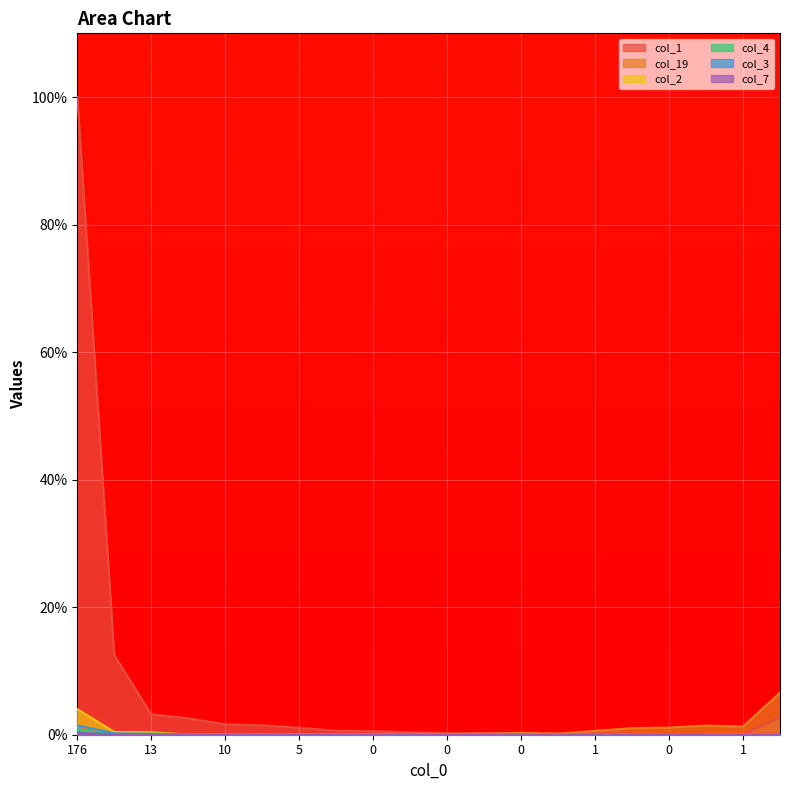

Which label corresponds to the smallest value in the chart?

10